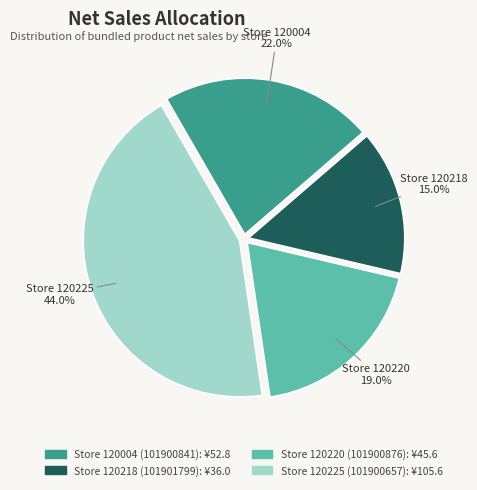

Does any single category account for the majority?

No